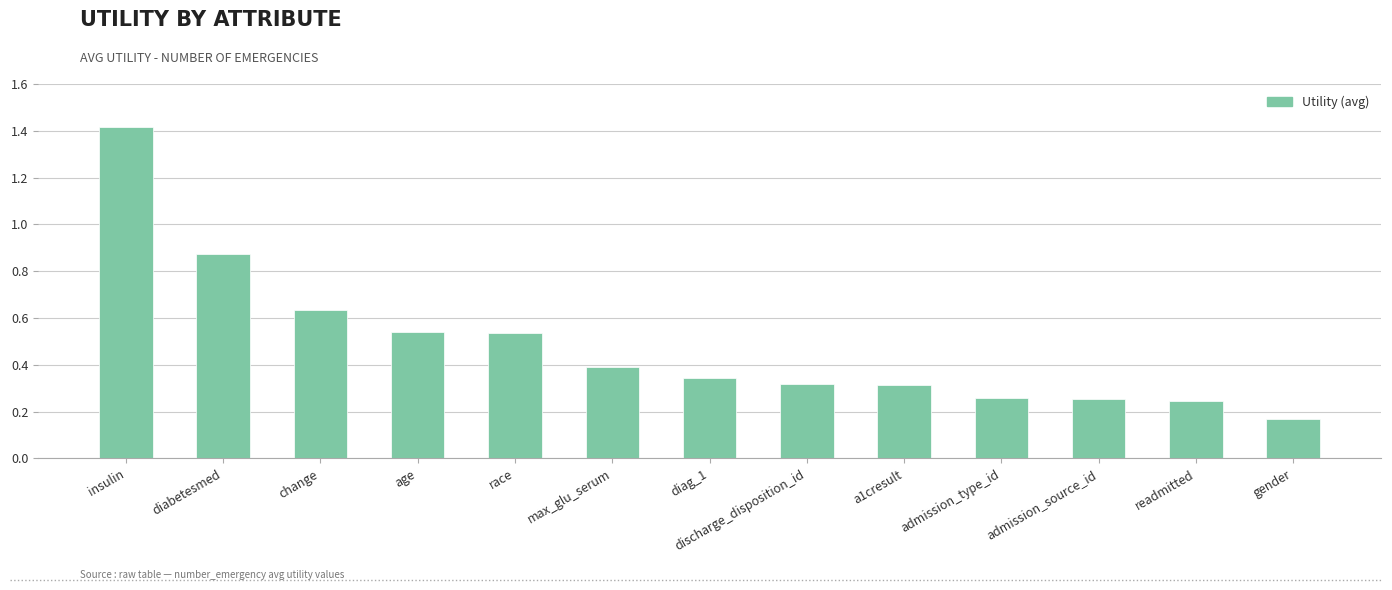

At which category does the chart reach its peak across all series?

insulin